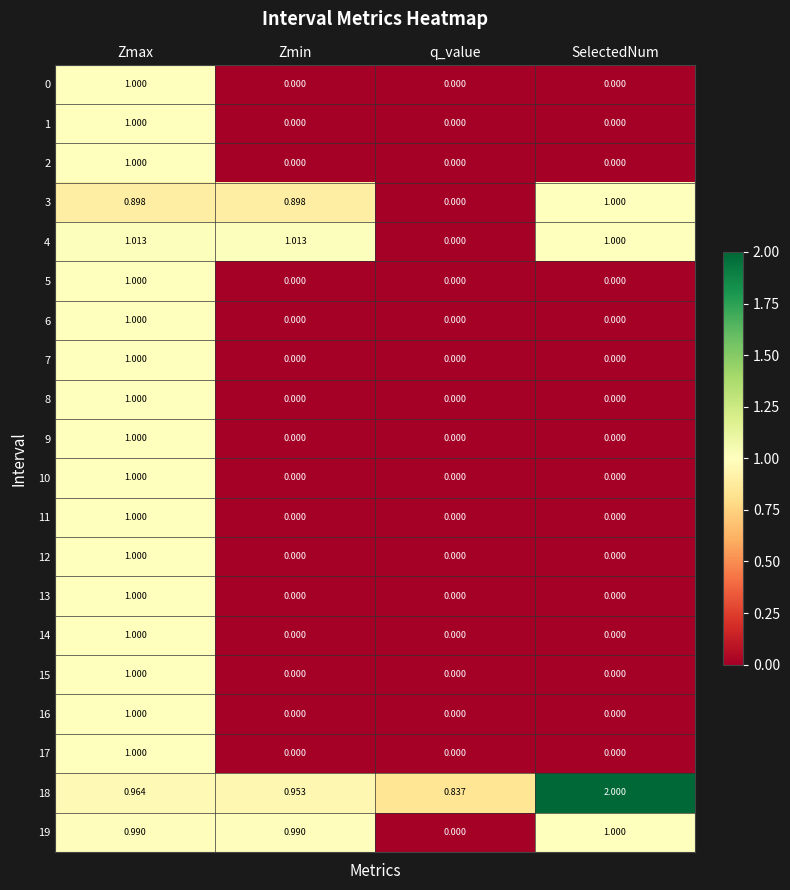

At which category is the sum across all series the highest?

Zmax